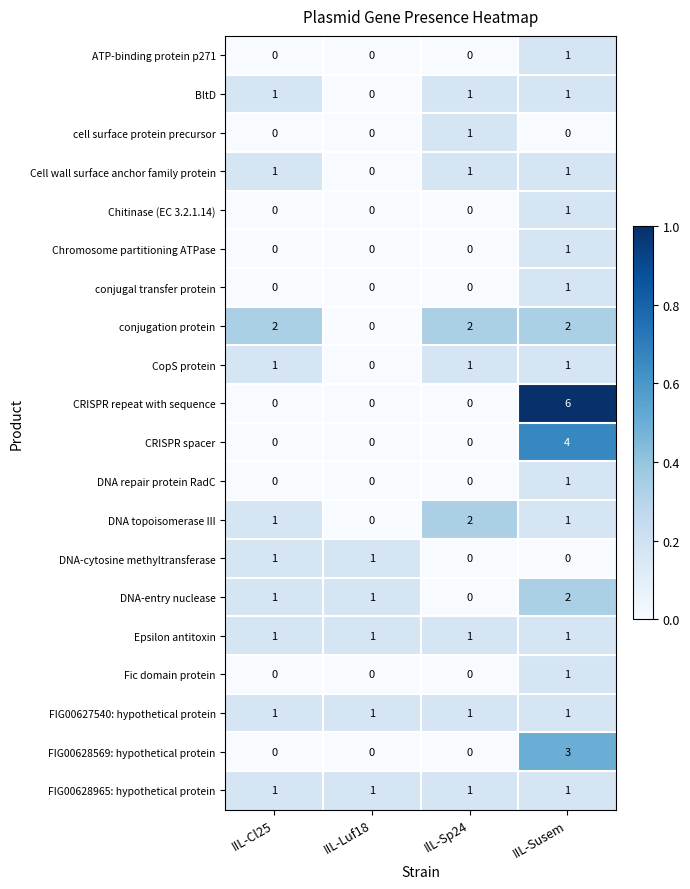

Which label corresponds to the largest value in the chart?

IIL-Susem